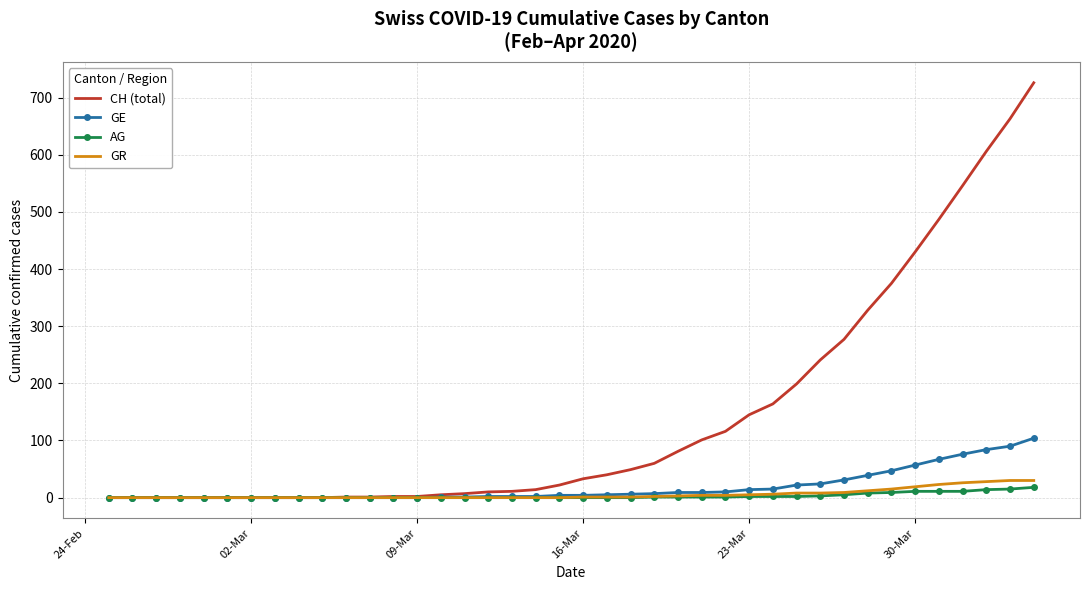

What are all the series names shown in the legend?

CH (total), GE, AG, GR